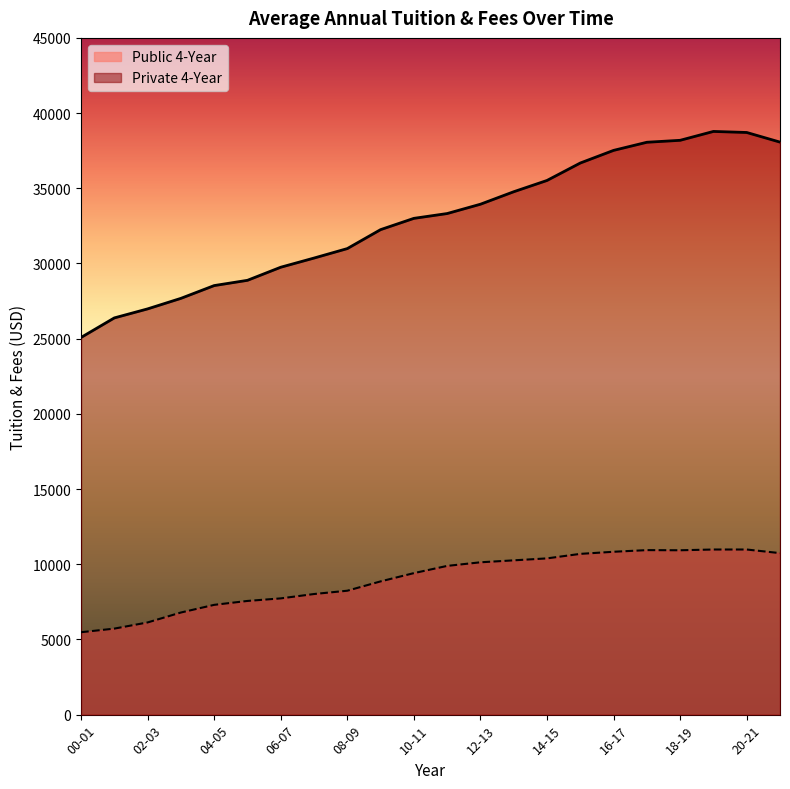

True or false: Public 4-Year has more than 1 interior local peaks.

False